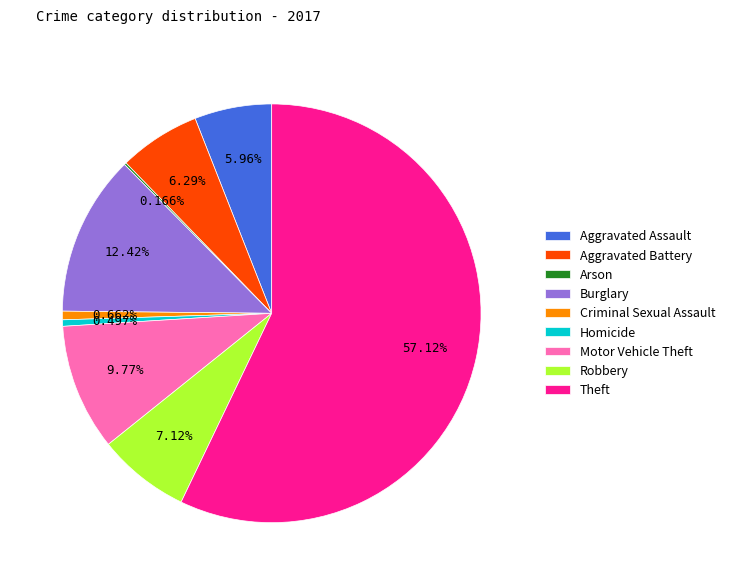

What is the majority slice?

Theft